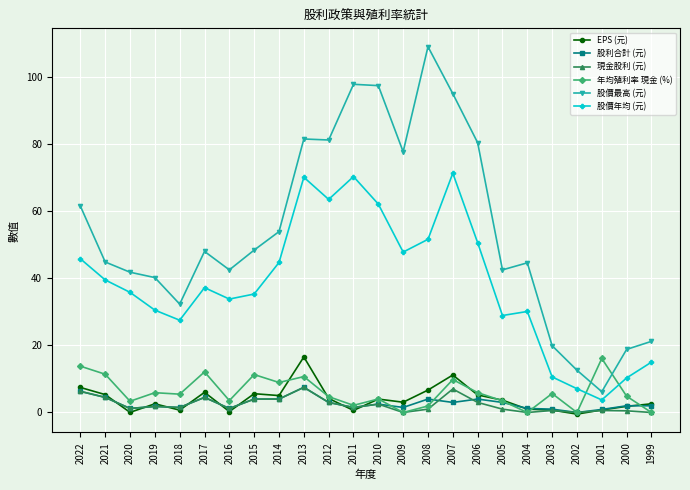

Read the 現金股利 (元) value at 2010.

2.5